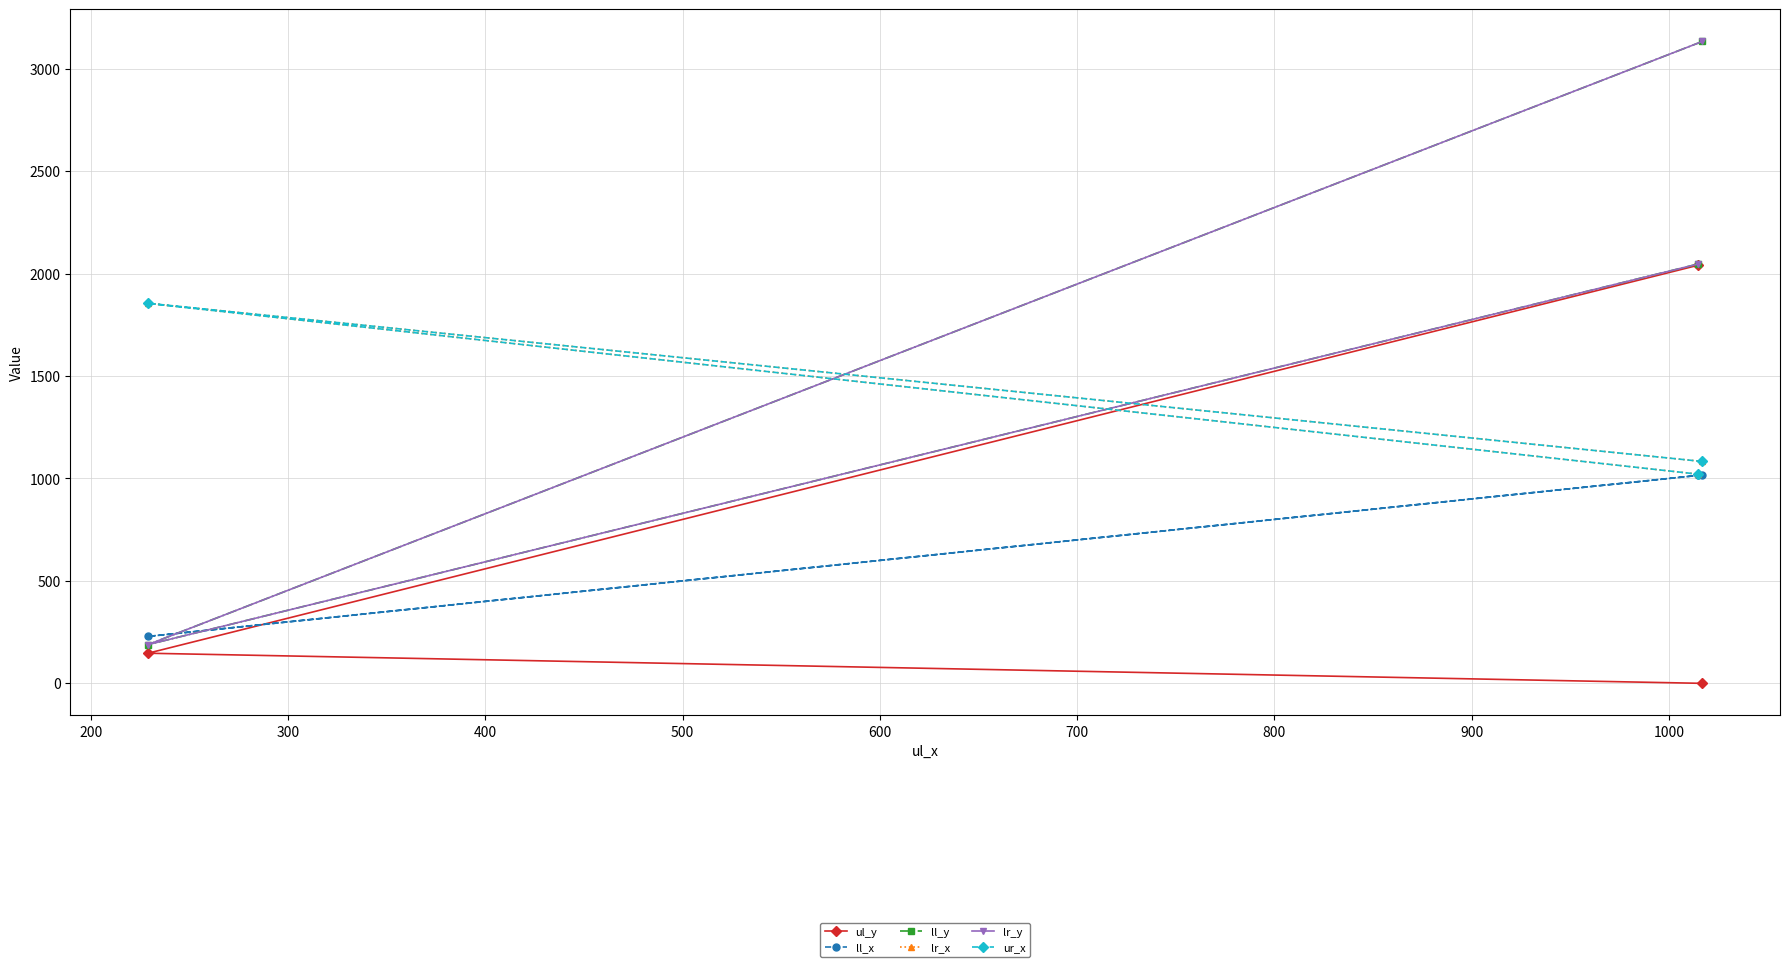

How many data points in ul_y are above 147?

1